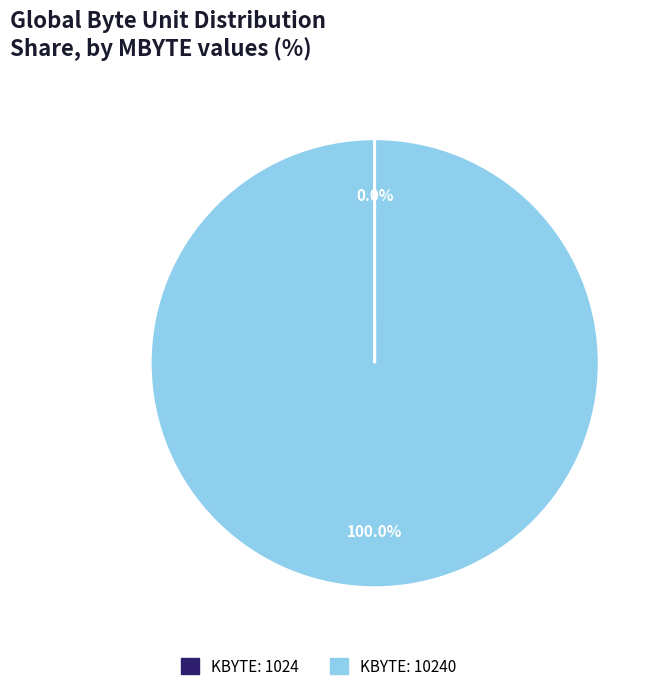

Is there any slice that represents more than half of the pie?

Yes